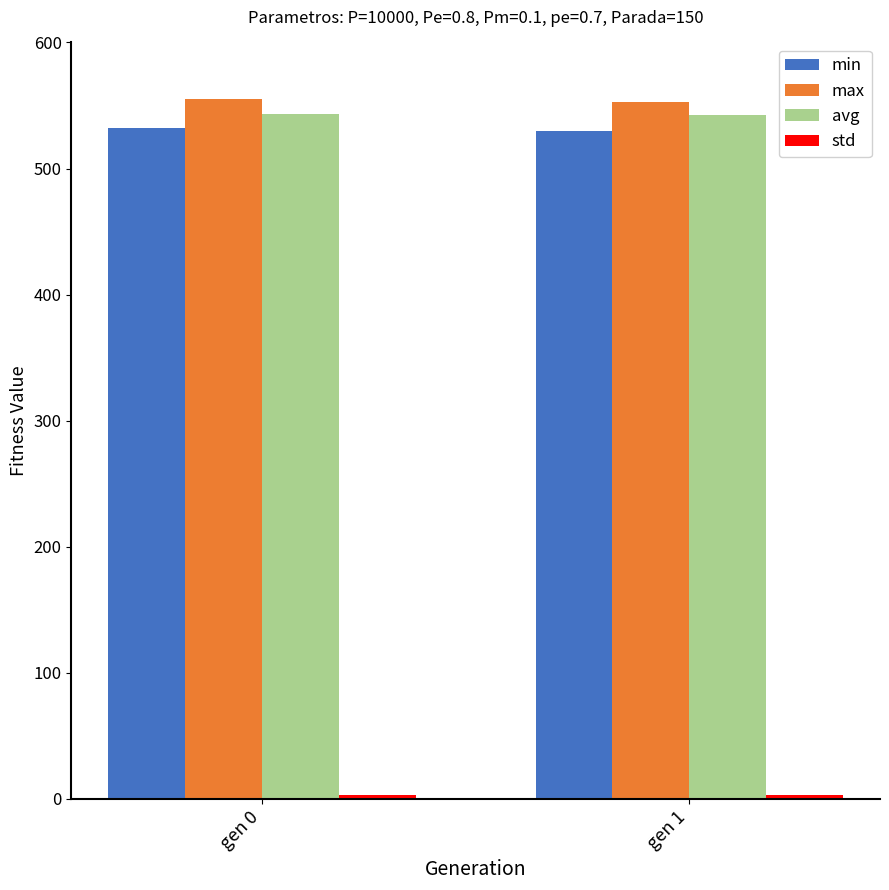

Is the value of max at gen 1 greater than the value of min at gen 0?

Yes